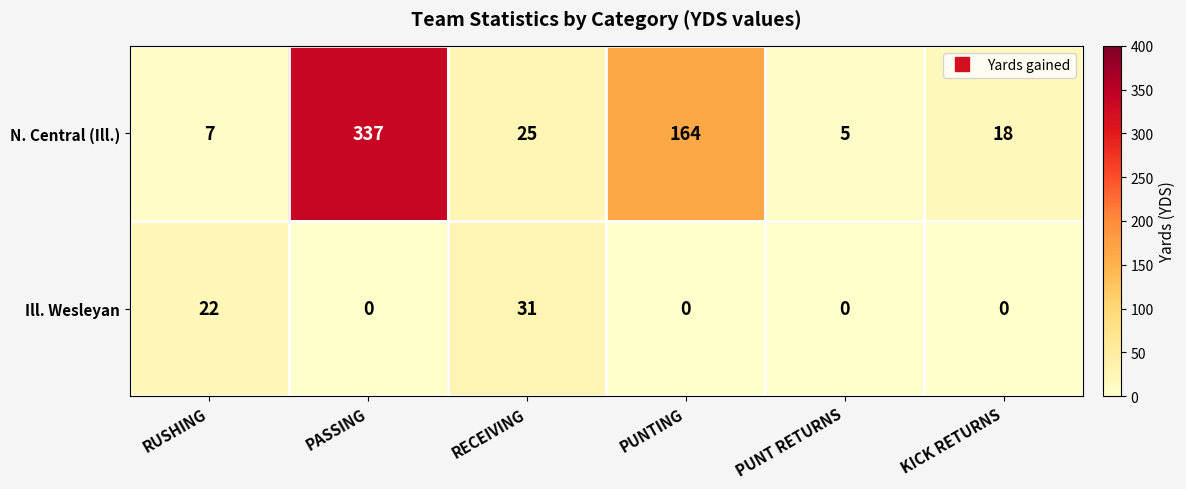

Reading left to right, what are all the values shown in this chart?

N. Central (Ill.): RUSHING=7	PASSING=337	RECEIVING=25	PUNTING=164	PUNT RETURNS=5	KICK RETURNS=18
Ill. Wesleyan: RUSHING=22	PASSING=0	RECEIVING=31	PUNTING=0	PUNT RETURNS=0	KICK RETURNS=0